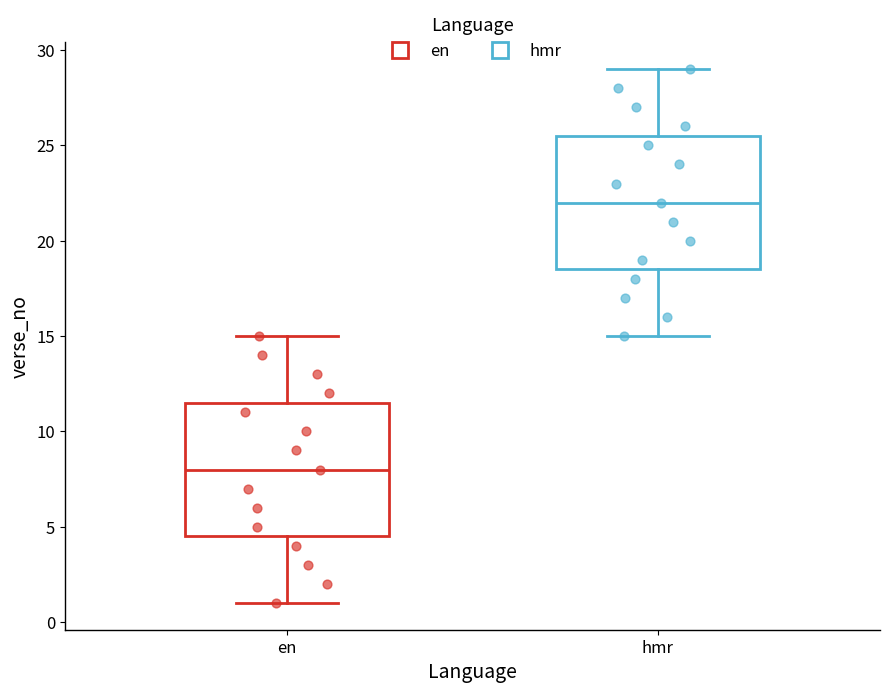

Where does the lower whisker of the box for en end on the y-axis? The values are not printed on the chart, so give them approximately, as read against the axis.

1.0